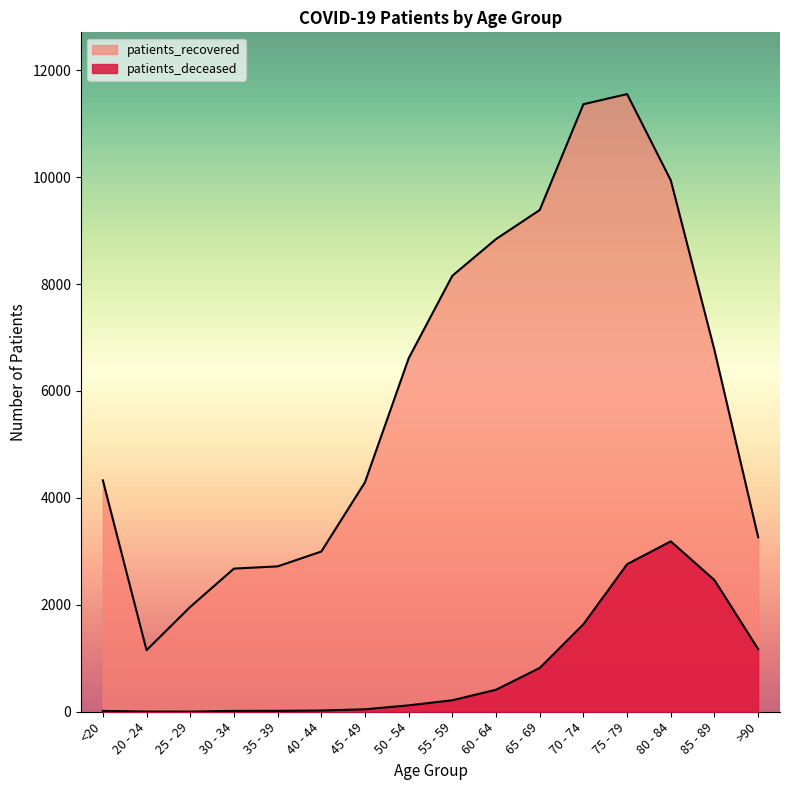

How many categories are shown in the chart?

16